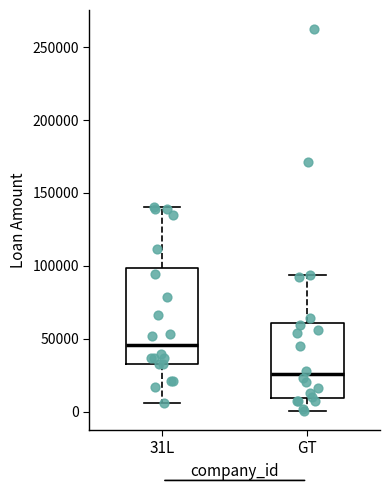

Reading left to right, transcribe this box plot: for each box, give where its median line is, the range the box spans, and where its two whiskers end, as read against the y-axis. The values are not printed on the chart, so give them approximately, as read against the axis.

31L: median 45000, box 30000 to 100000, whiskers 5000 to 140000
GT: median 25000, box 10000 to 60000, whiskers 0 to 95000